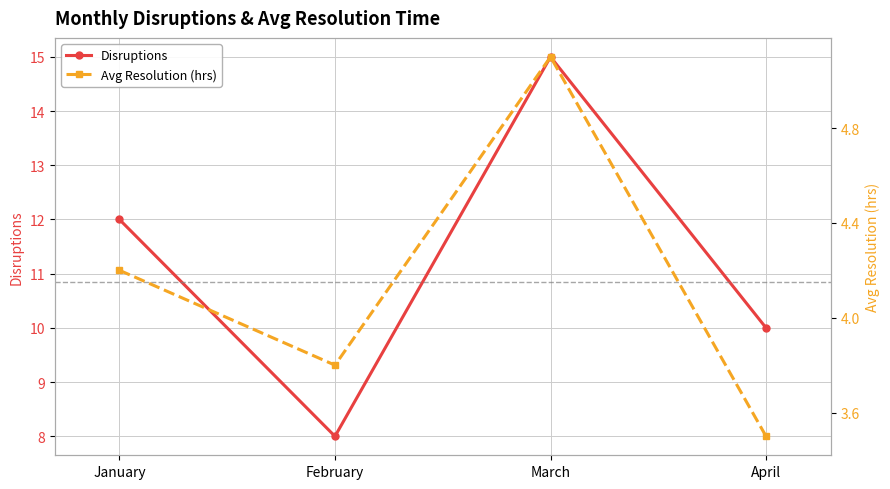

What is the sum of all Disruptions values?

45